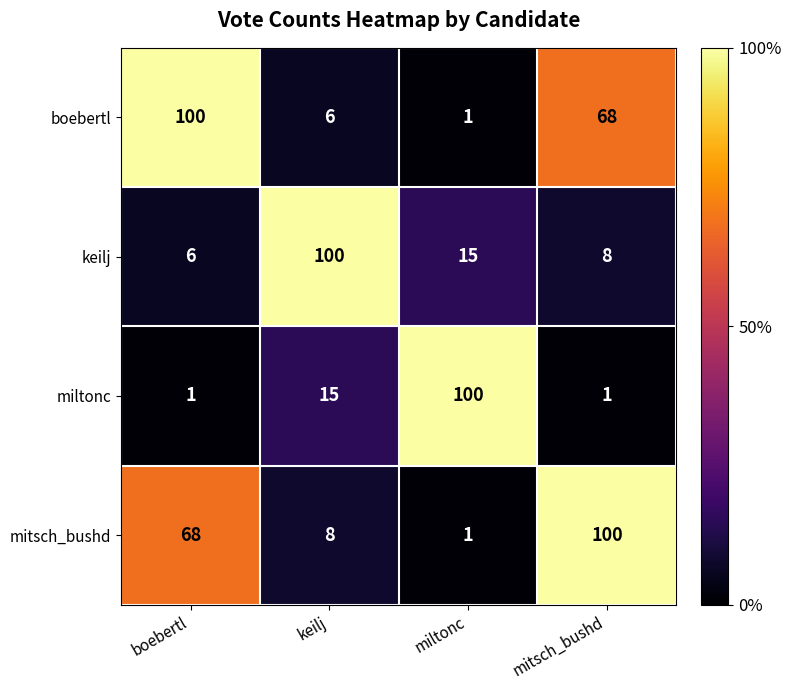

Where does the keilj series first go above 15?

keilj